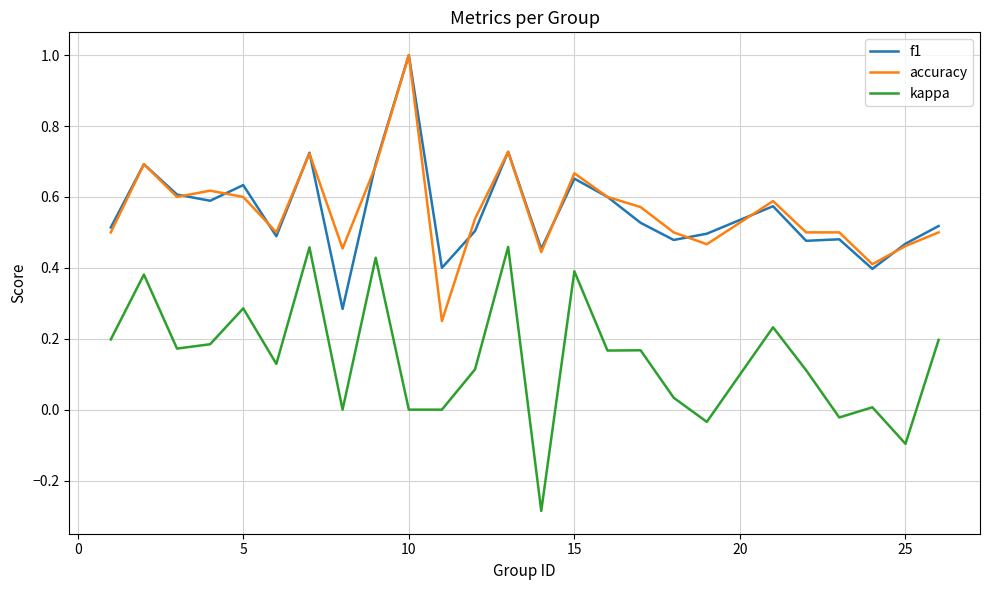

True or false: kappa and f1 cross at least once.

False